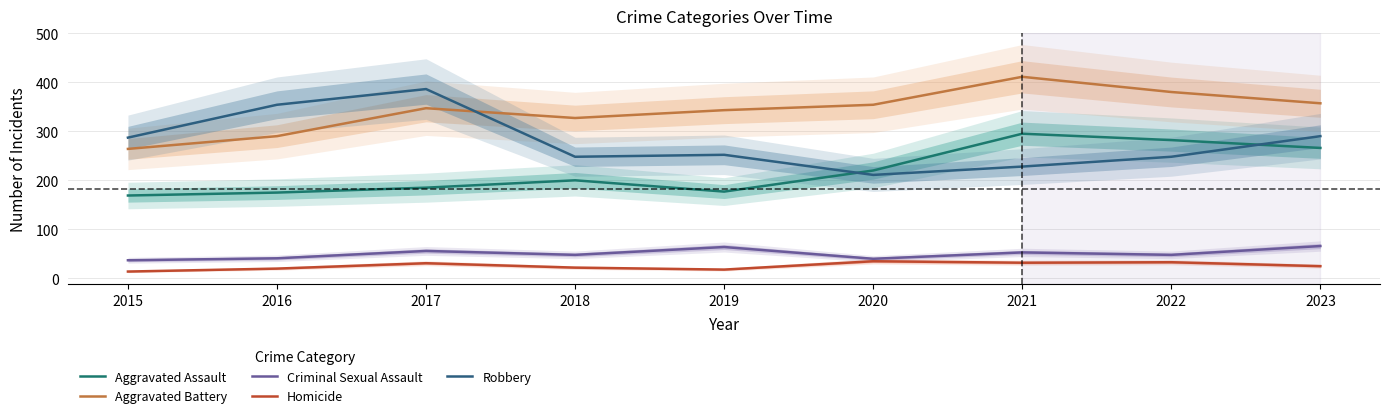

How many lines are shown in the chart?

5